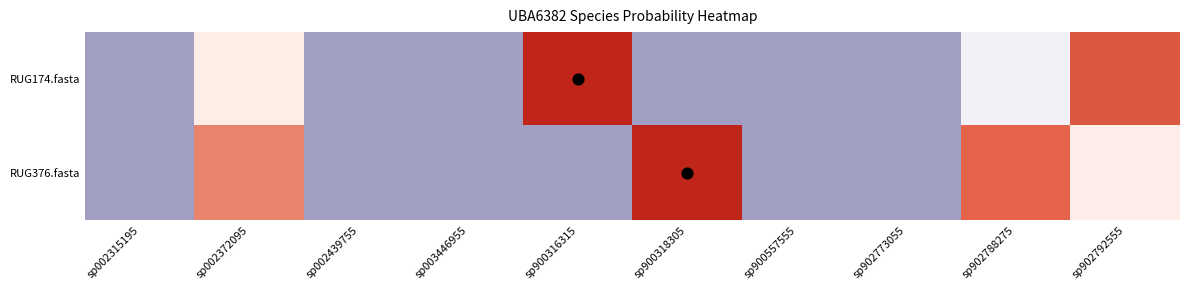

List the series in order of their peak value, highest first.

RUG376.fasta, RUG174.fasta